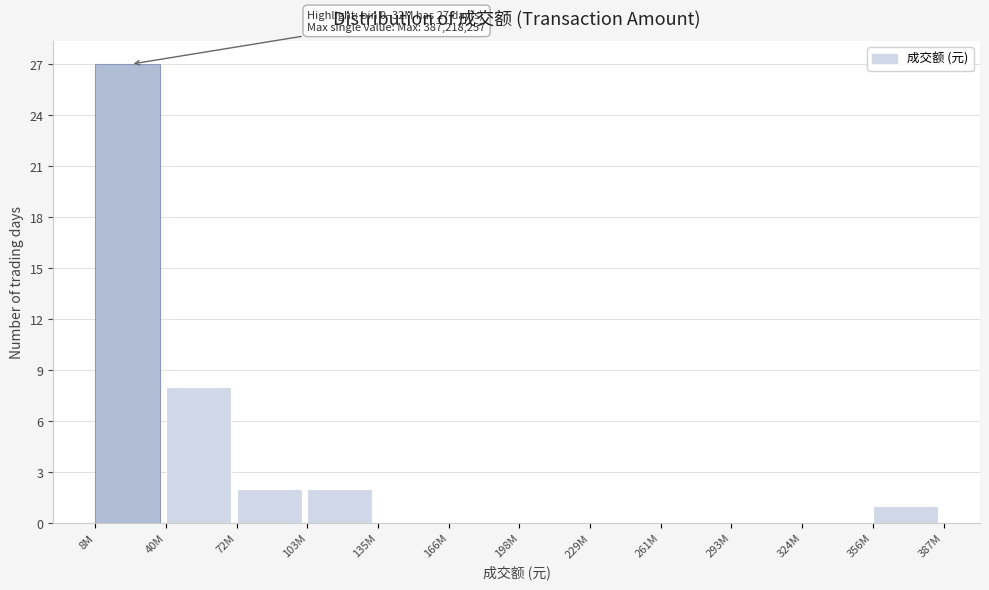

Reading left to right, extract all data points from this chart.

8M=27	40M=8	72M=2	103M=2	135M=0	166M=0	198M=0	229M=0	261M=0	293M=0	324M=0	356M=1